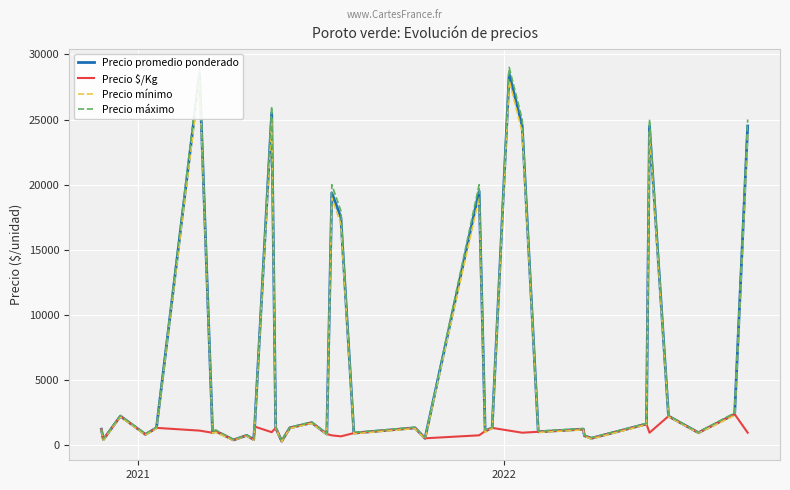

True or false: Precio mínimo and Precio máximo cross at least once.

False